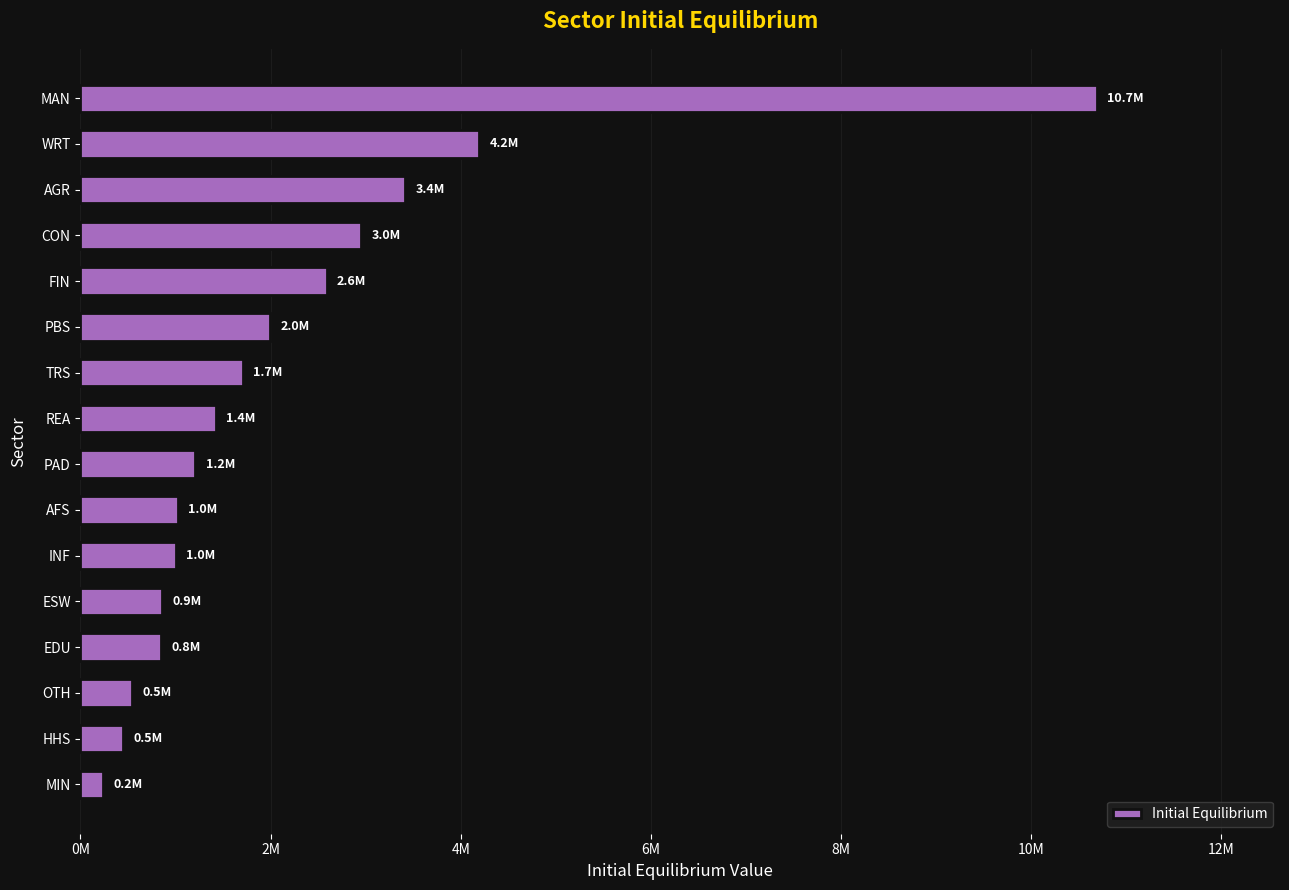

Where is the data nearest to the value 5464833?

WRT